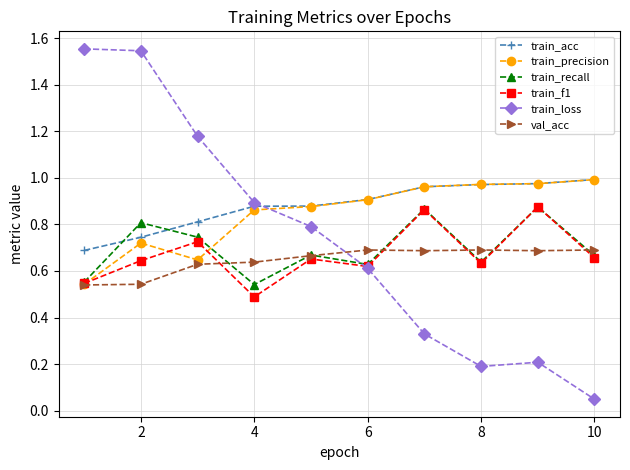

Which series has the largest range (max minus min)?

train_loss